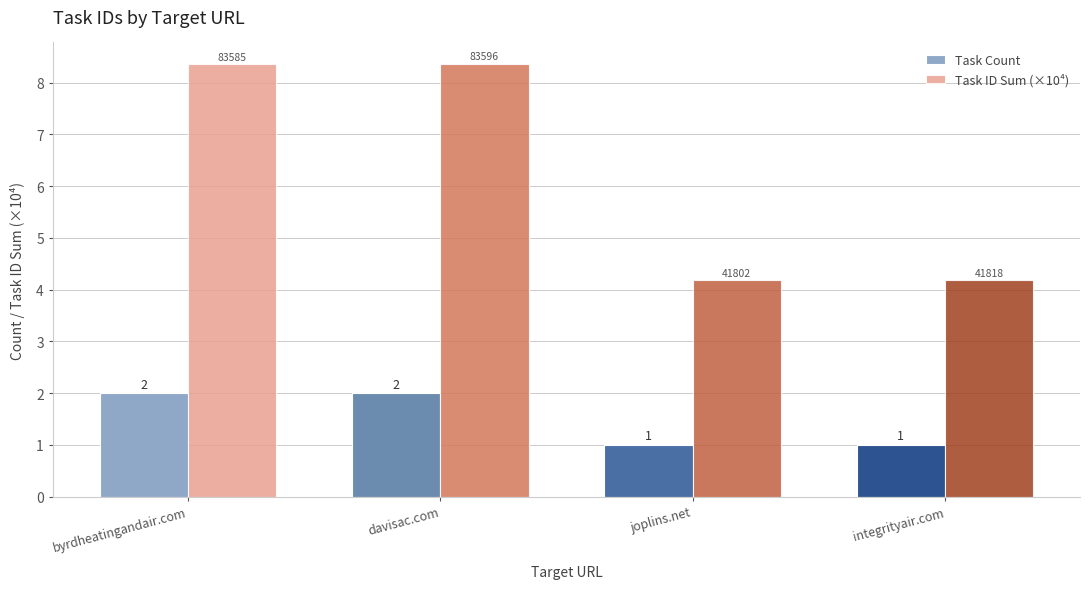

The value of Task ID Sum (×10⁴) at davisac.com is 11.9. True or false?

False